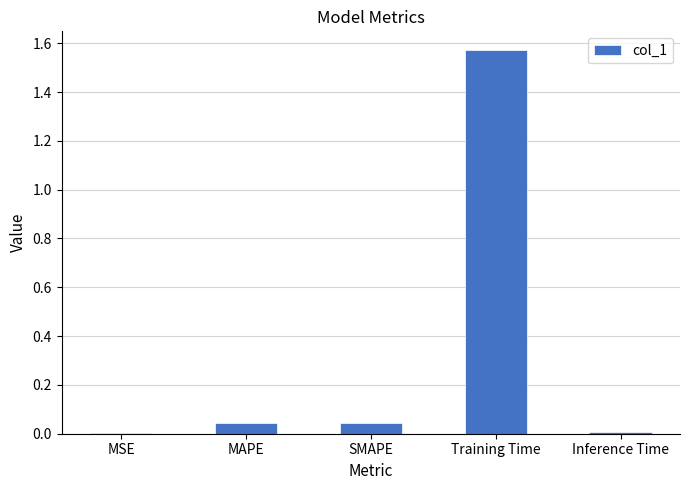

True or false: the data shows 0.0 at SMAPE.

True